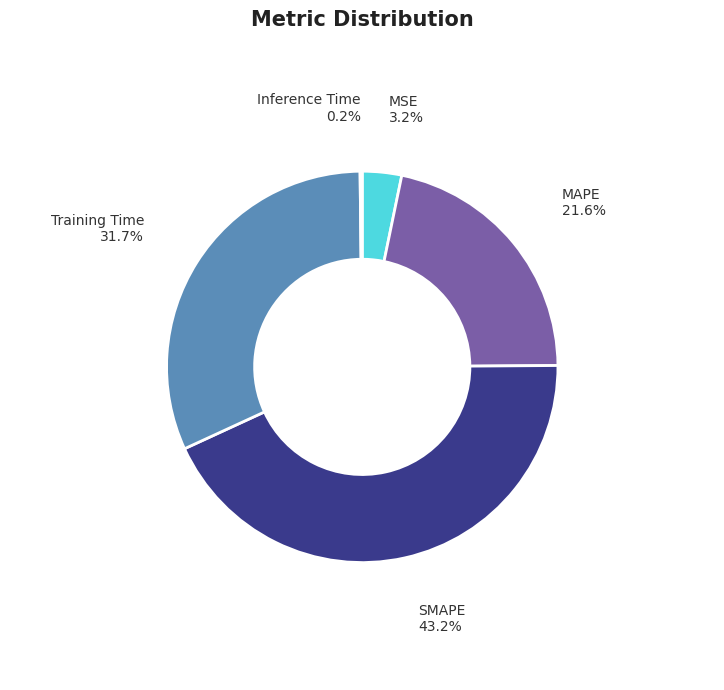

True or false: Training Time accounts for 25% of the total.

False